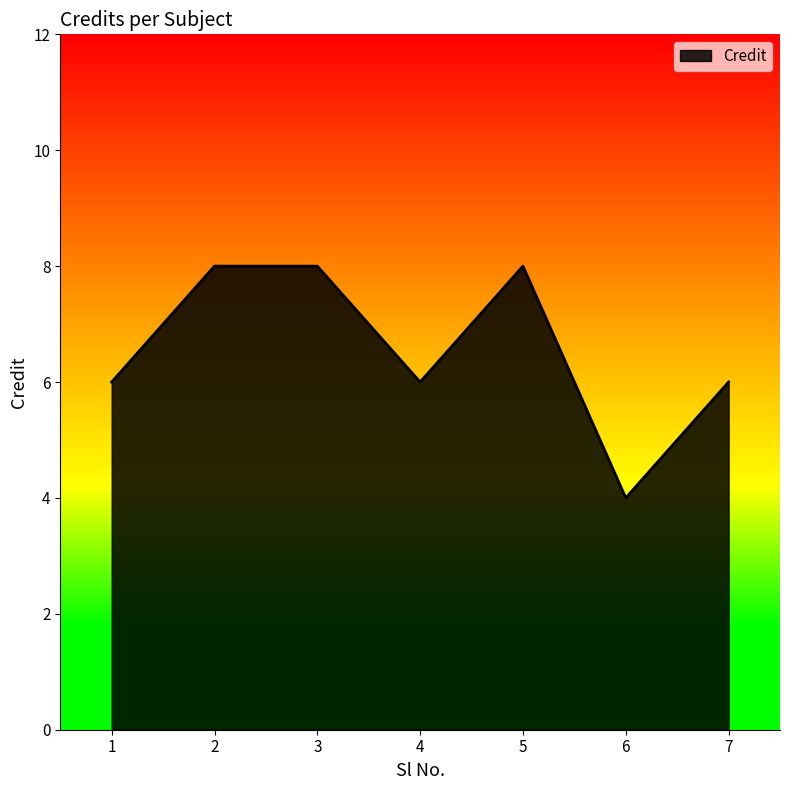

True or false: the data has more than 2 interior local peaks.

False